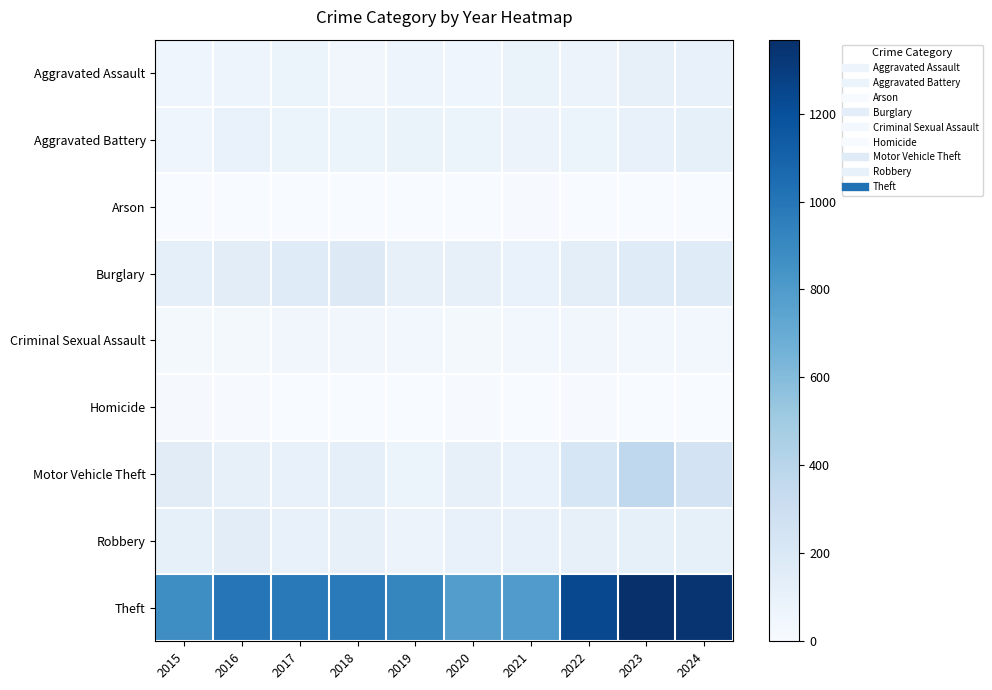

At how many categories does at least one series exceed 724?

10